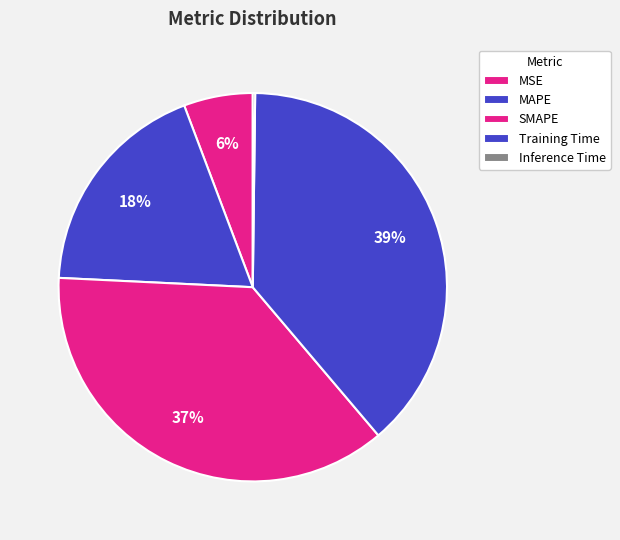

Rank the categories by value from highest to lowest.

Training Time, SMAPE, MAPE, MSE, Inference Time